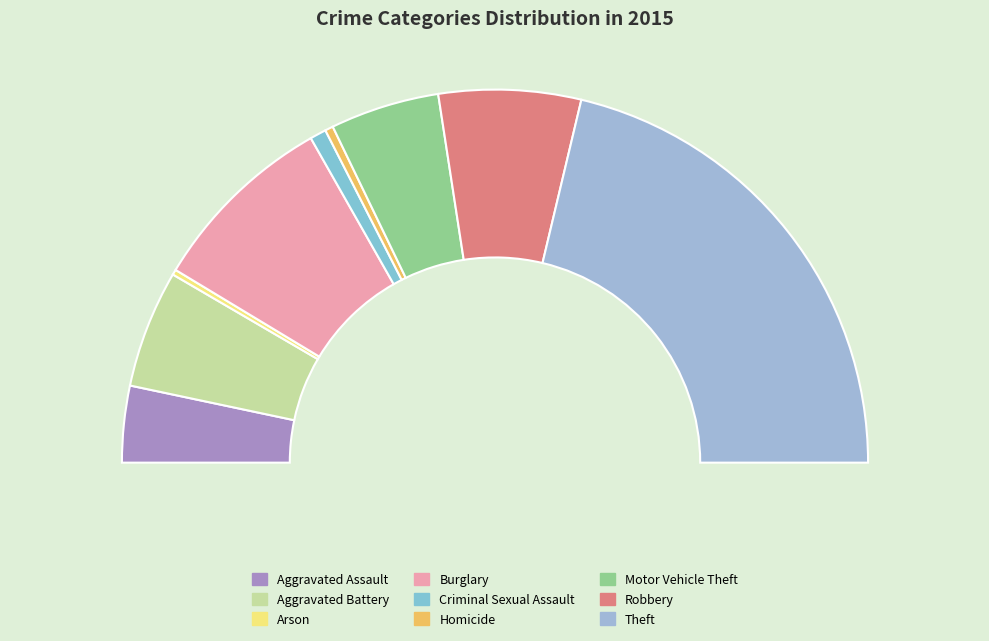

The Theft slice represents 49% of the pie. True or false?

False